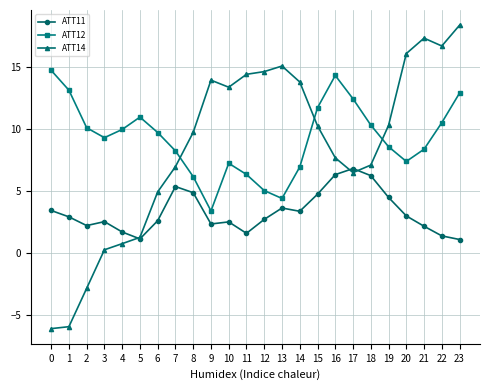

What is the spread (max minus min) of values at 14?

10.4